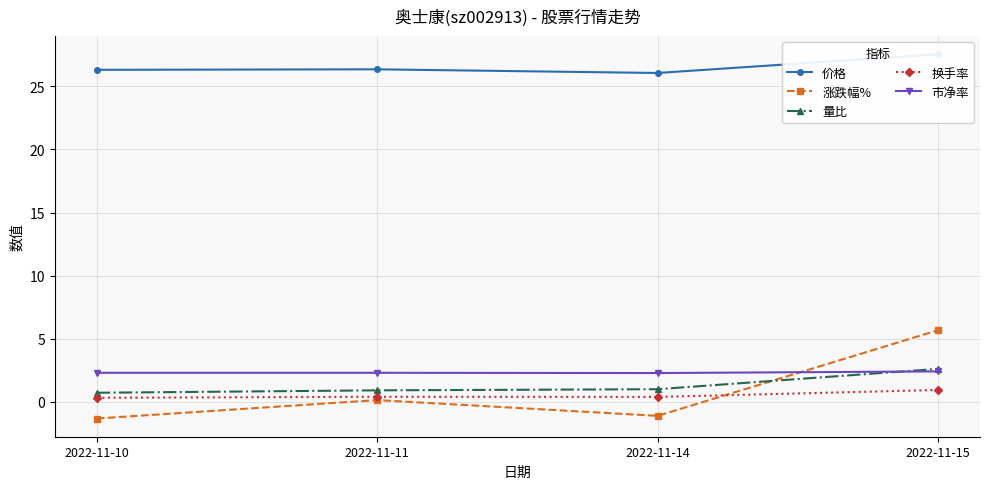

Which category has the lowest value in the 量比 series?

2022-11-10